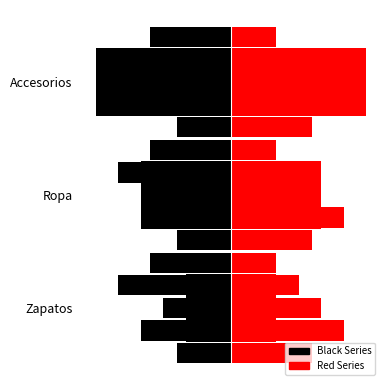

What is the average value of the Red Series series?

2